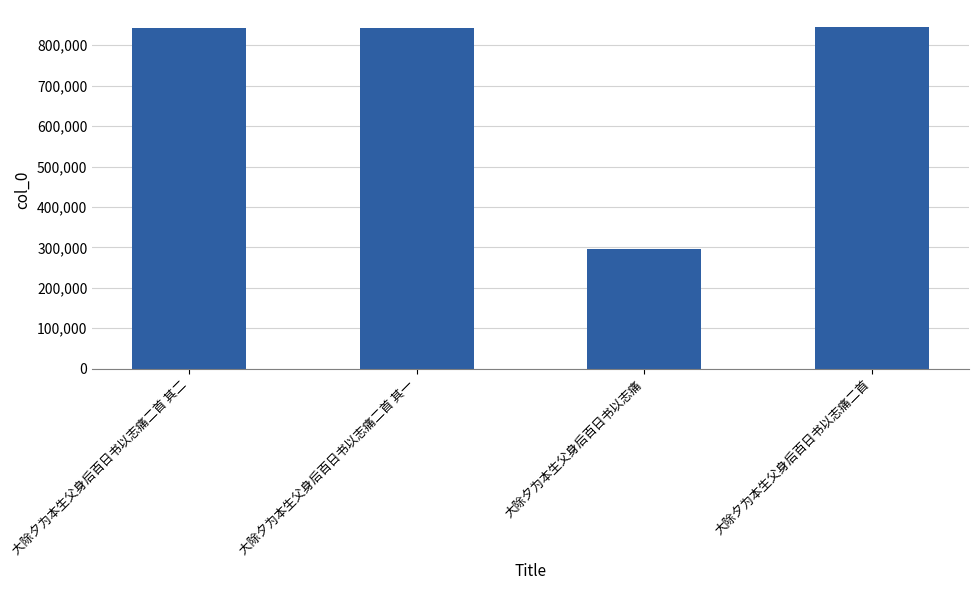

Read the value at 大除夕为本生父身后百日书以志痛二首 其二, to the nearest 100.

841800